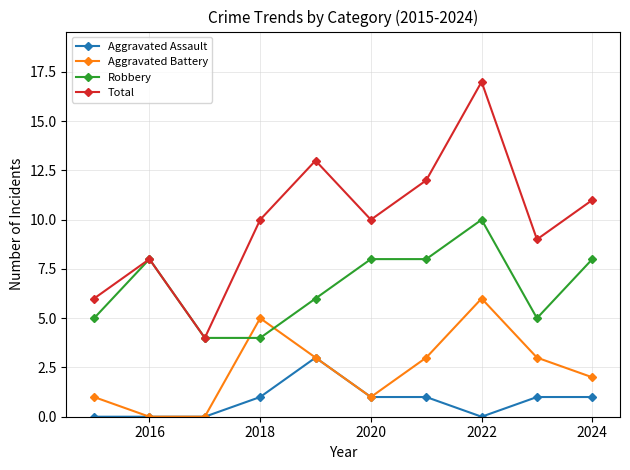

In Total, how many points are lower than both neighbors (excluding endpoints)?

3